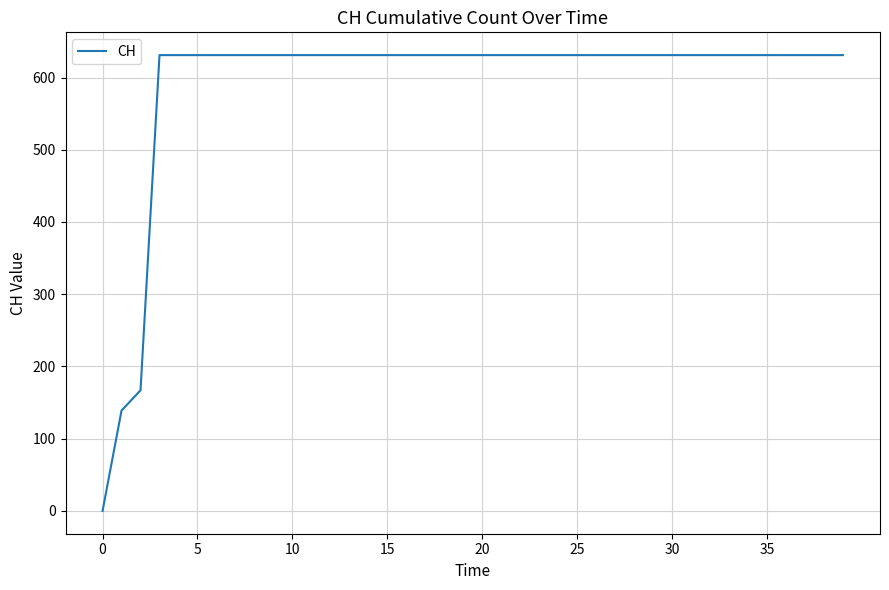

What is the difference between the maximum and minimum values?

631